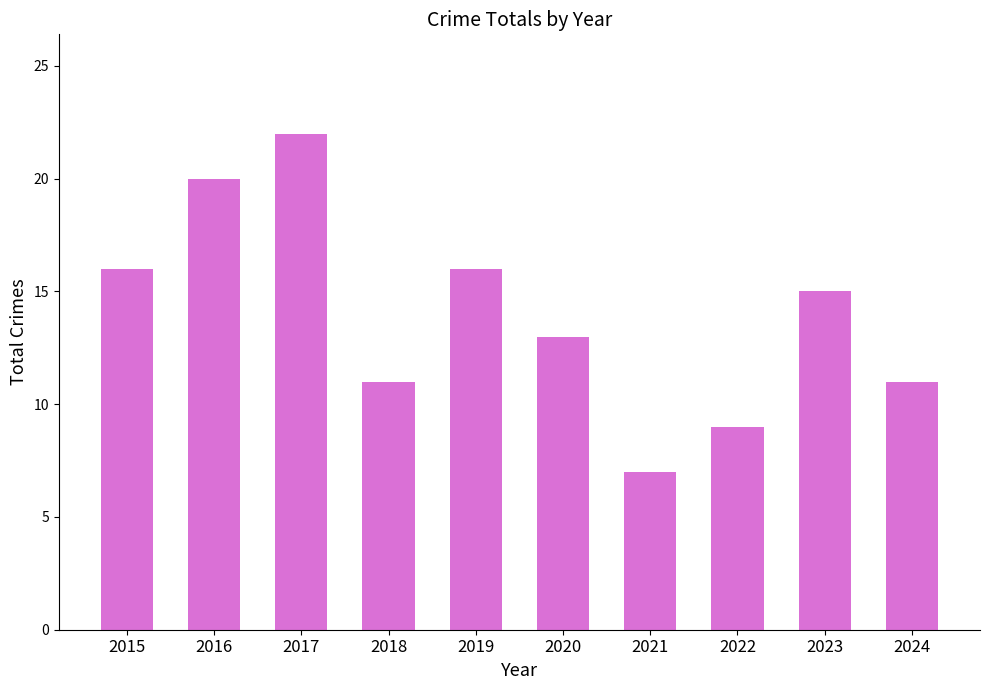

True or false: the data shows 4 at 2021.

False